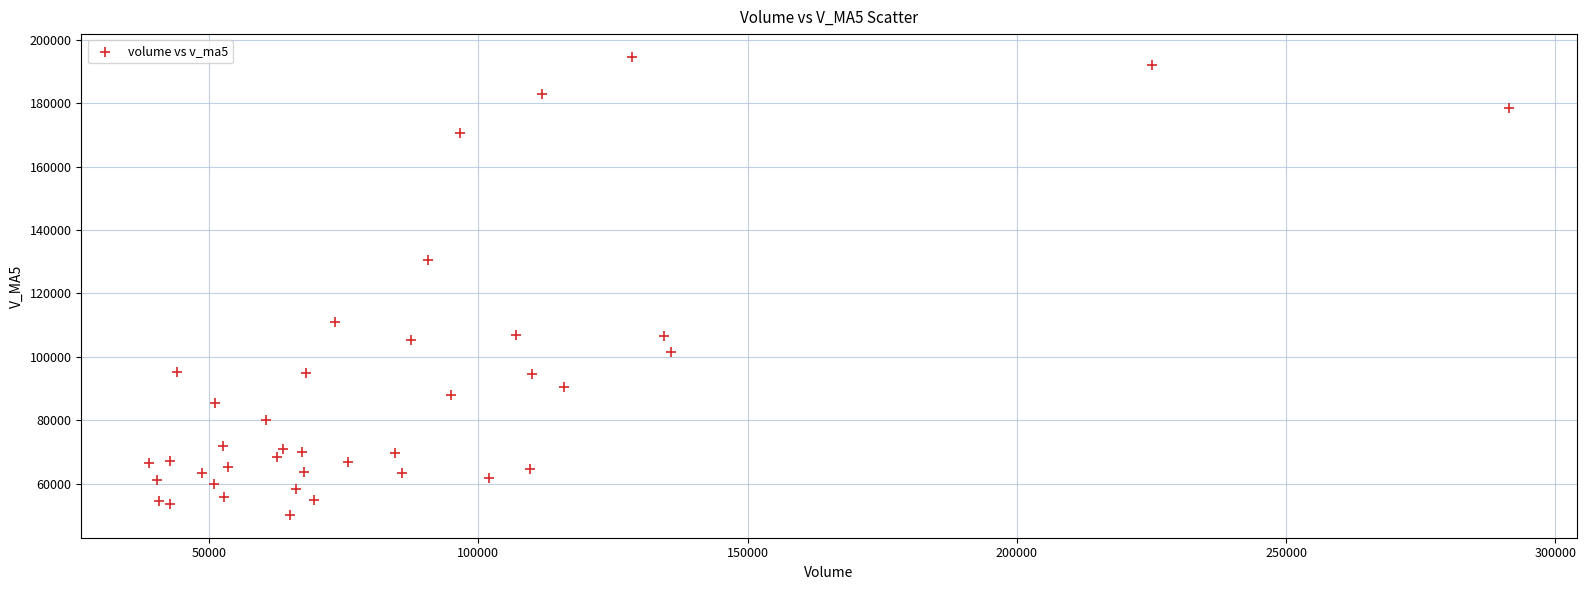

What Y value in the scatter plot is closest to 122387?

130530.8